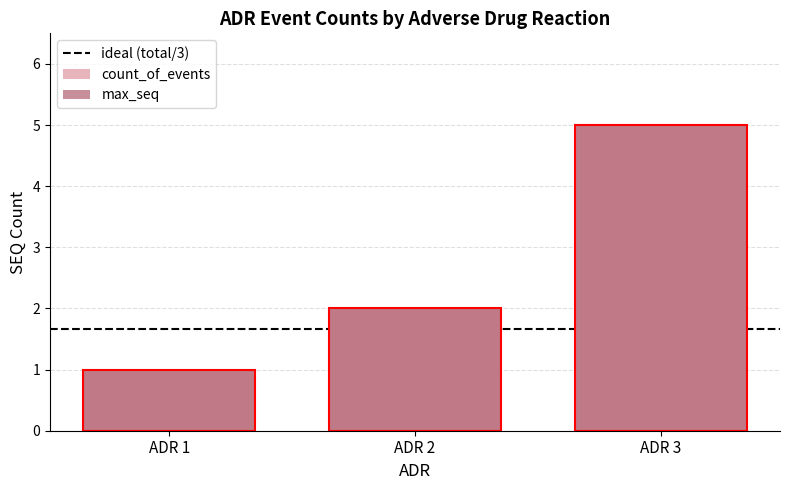

Which series has the widest spread of values?

count_of_events